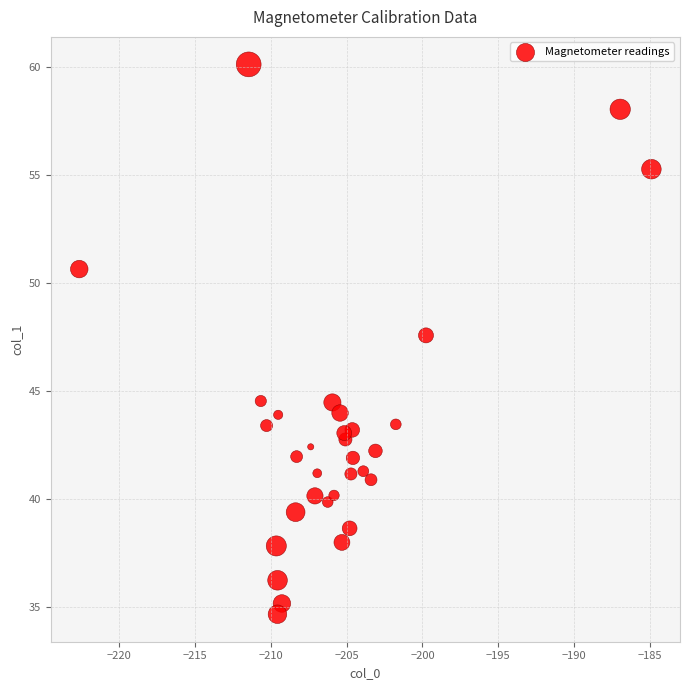

What is the range of X values (max minus min)?

37.7